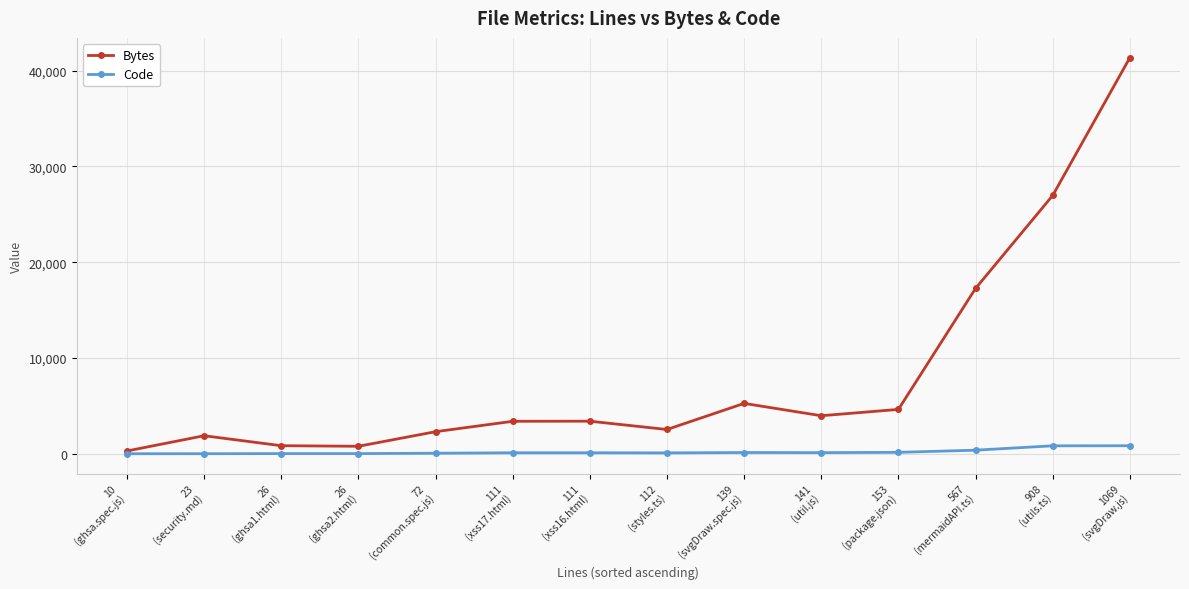

At which category does Bytes reach its first local peak?

23
(security.md)